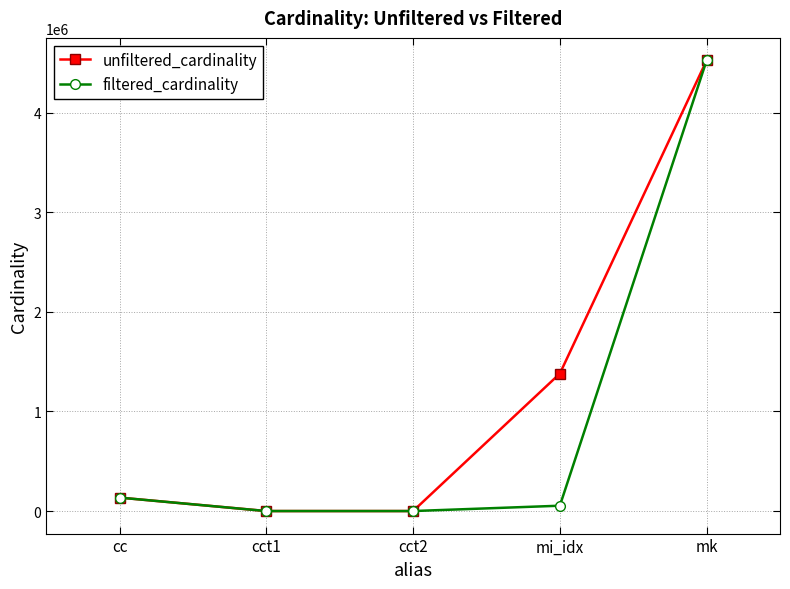

Which series has the largest total across all categories?

unfiltered_cardinality